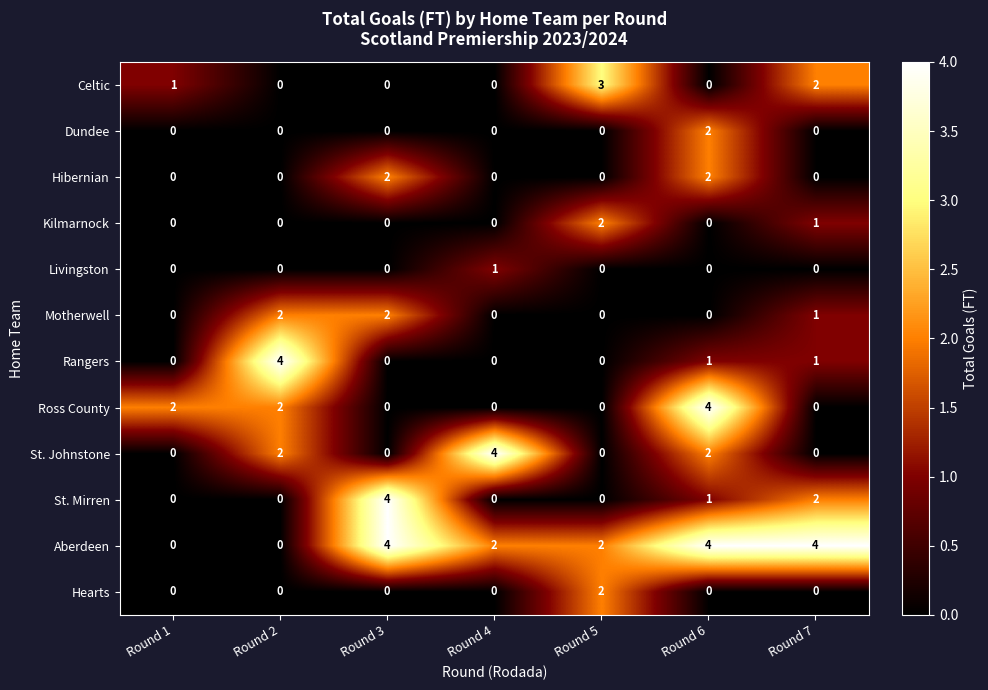

What is the maximum value shown in the chart?

4